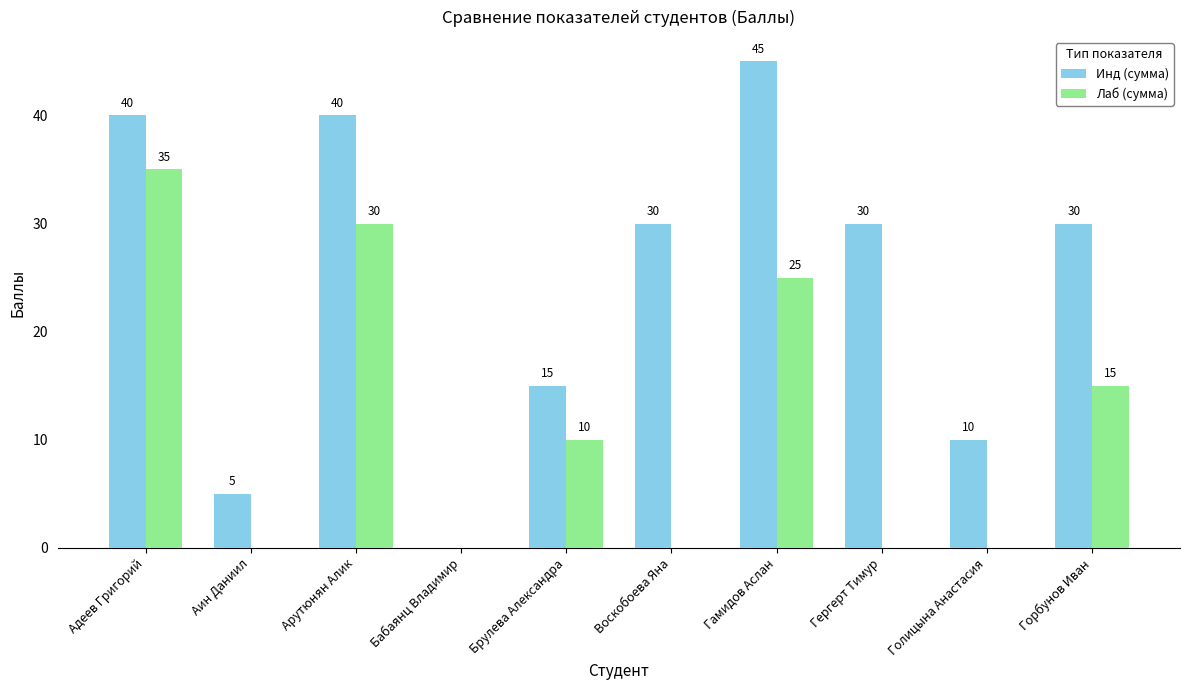

At which category does the chart reach its peak across all series?

Гамидов Аслан